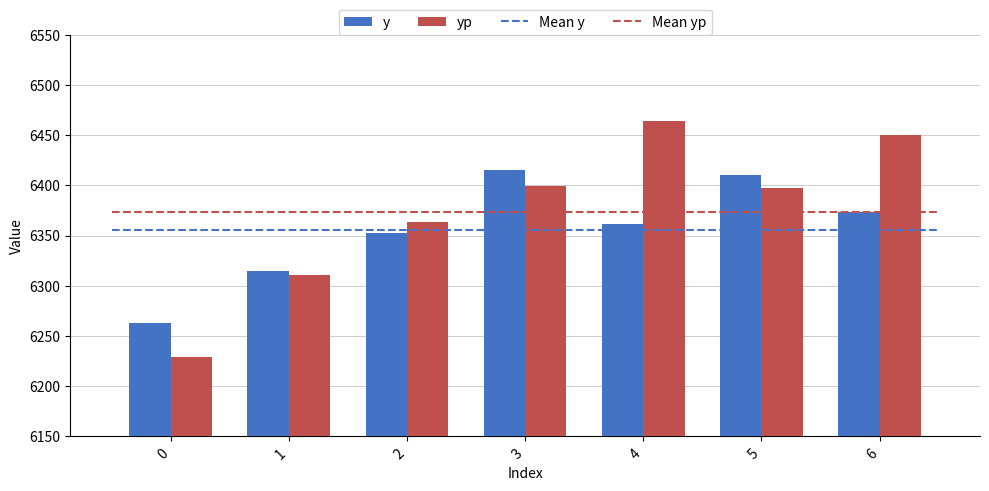

How many distinct data groups are displayed?

2